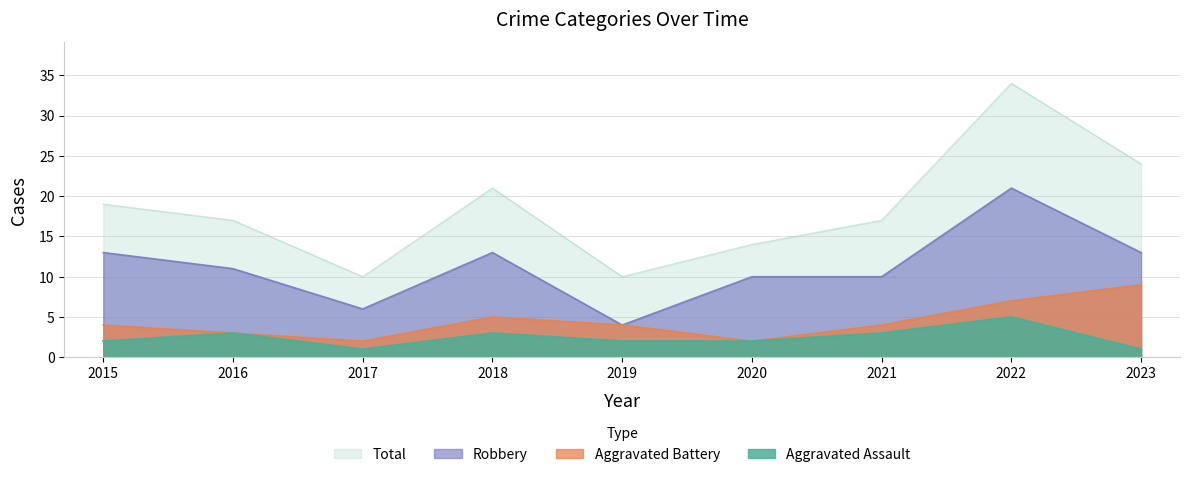

The value of Aggravated Assault at 2021 is 3. True or false?

True